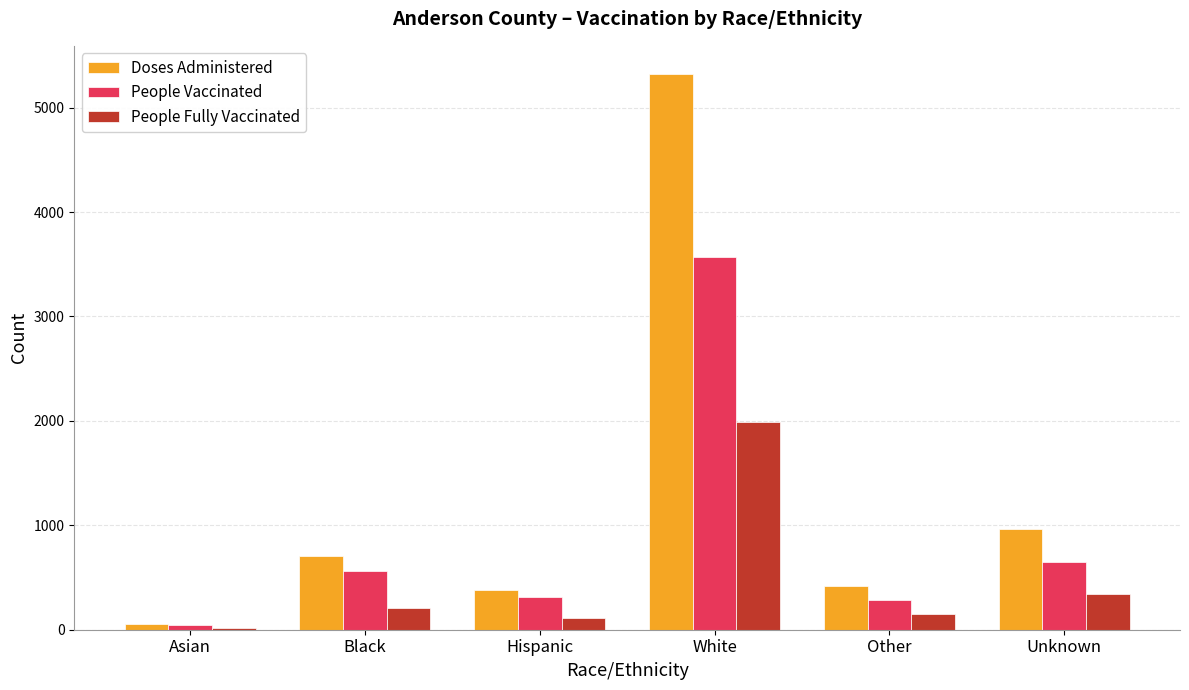

Reading left to right, what are all the values shown in this chart?

Doses Administered: Asian=58	Black=710	Hispanic=380	White=5326	Other=421	Unknown=966
People Vaccinated: Asian=41	Black=558	Hispanic=312	White=3574	Other=281	Unknown=652
People Fully Vaccinated: Asian=19	Black=211	Hispanic=112	White=1994	Other=147	Unknown=340